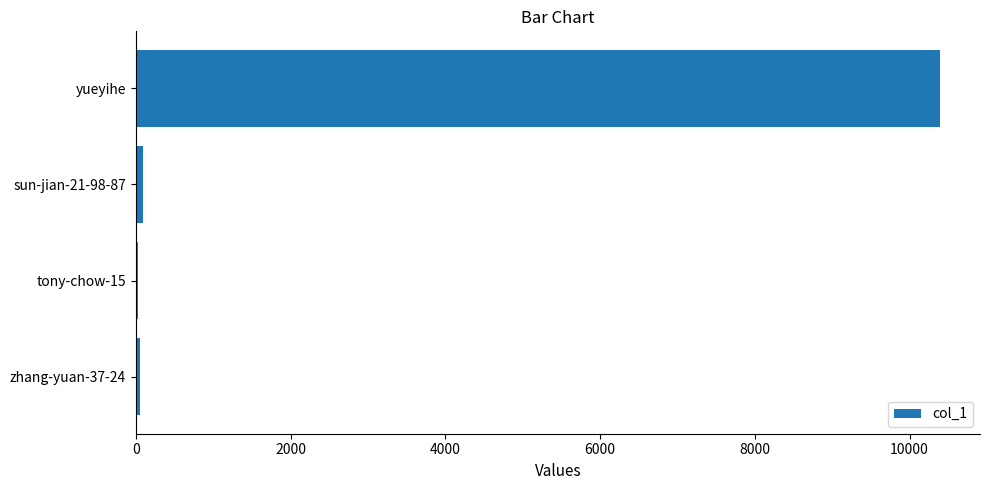

How many categories are shown in the chart?

4